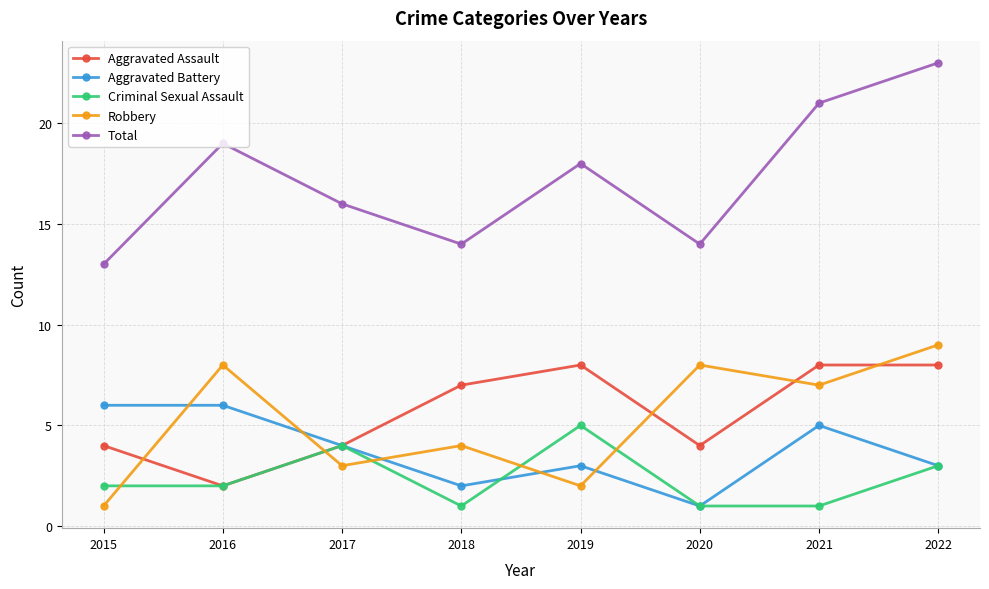

Rank the series by their maximum value, from highest to lowest.

Total, Robbery, Aggravated Assault, Aggravated Battery, Criminal Sexual Assault